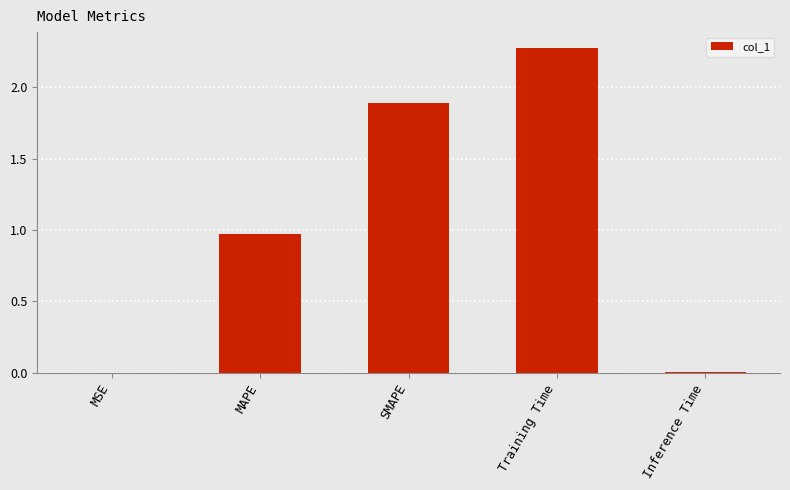

Does the chart contain stacked bars?

No